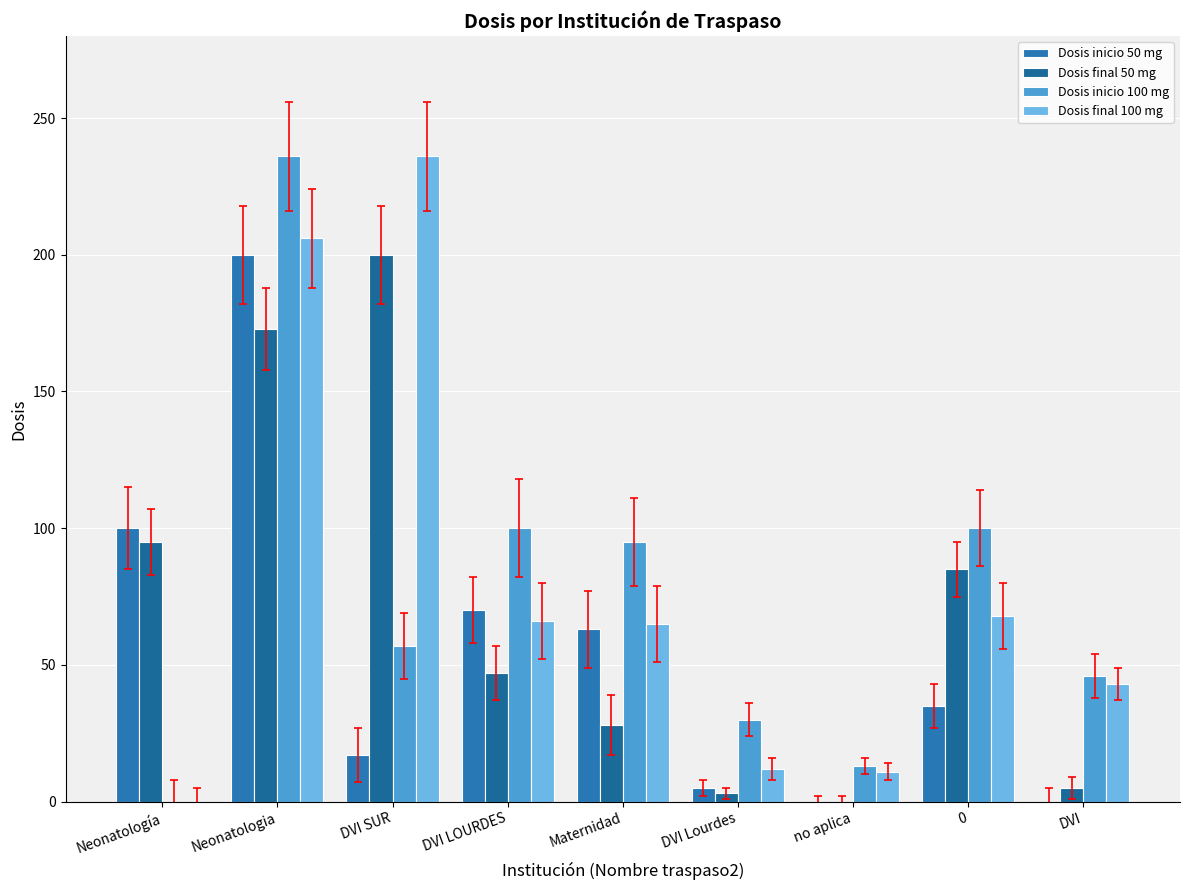

What is the difference between the maximum and minimum values in the Dosis final 100 mg series?

236